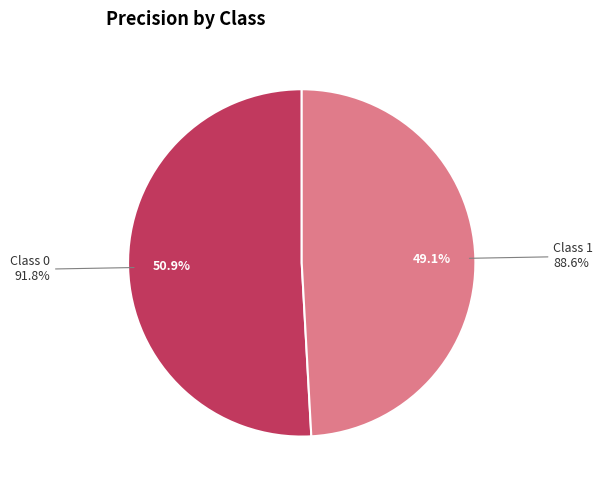

To the nearest percent, what is the average slice percentage?

50%